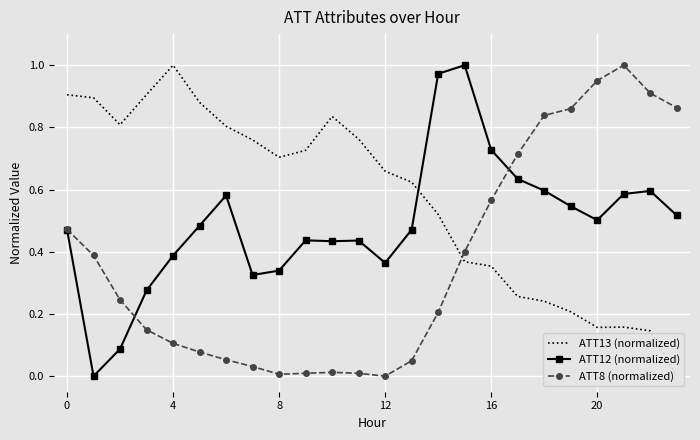

What is the difference between the ATT13 (normalized) values at 14 and 8?

0.2